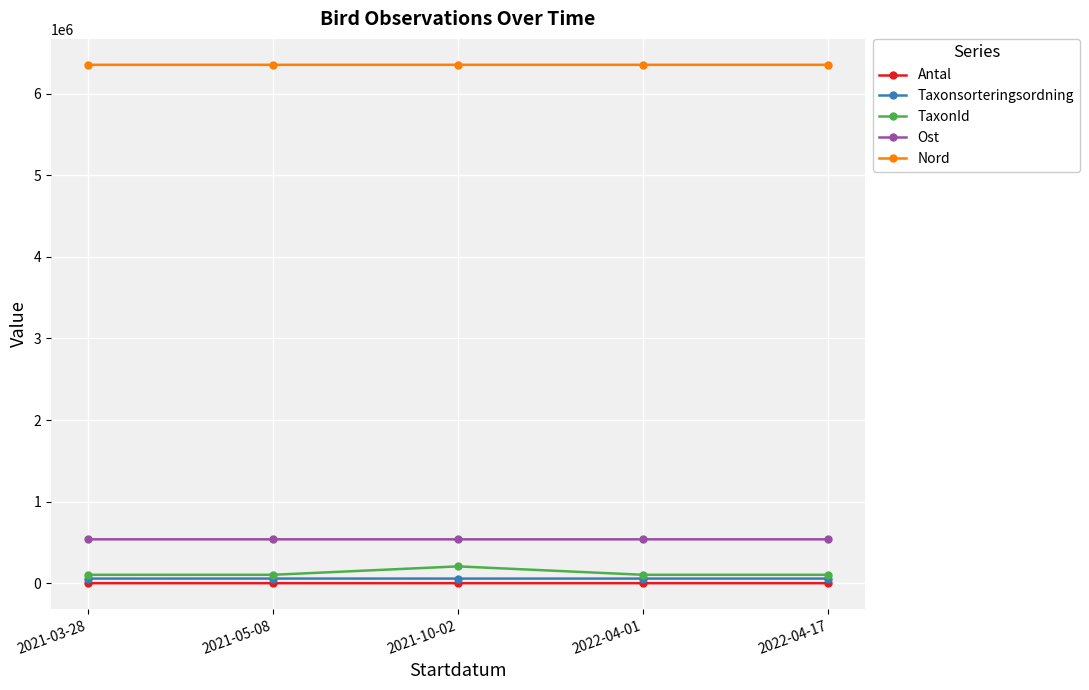

What is the sum of the Ost values at 2021-10-02 and 2022-04-01?

1075155.4